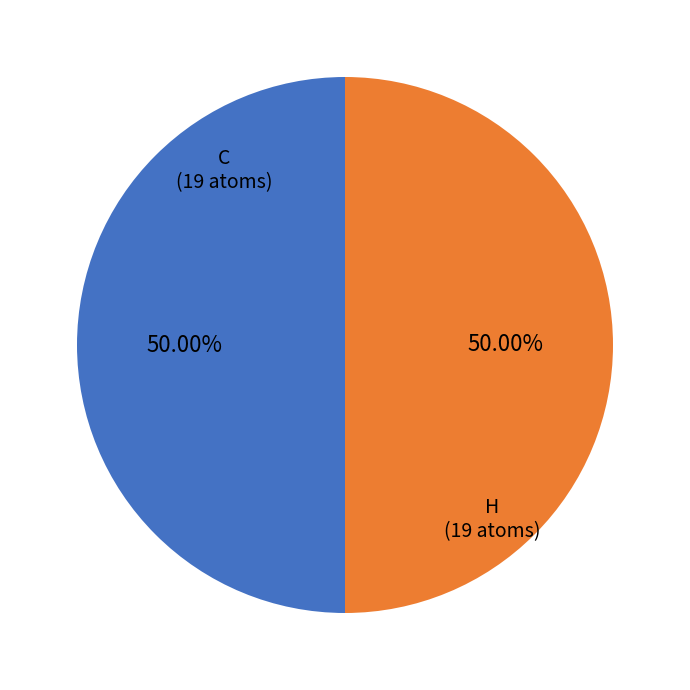

To the nearest percent, what is the difference between the largest and smallest slice percentages?

0%